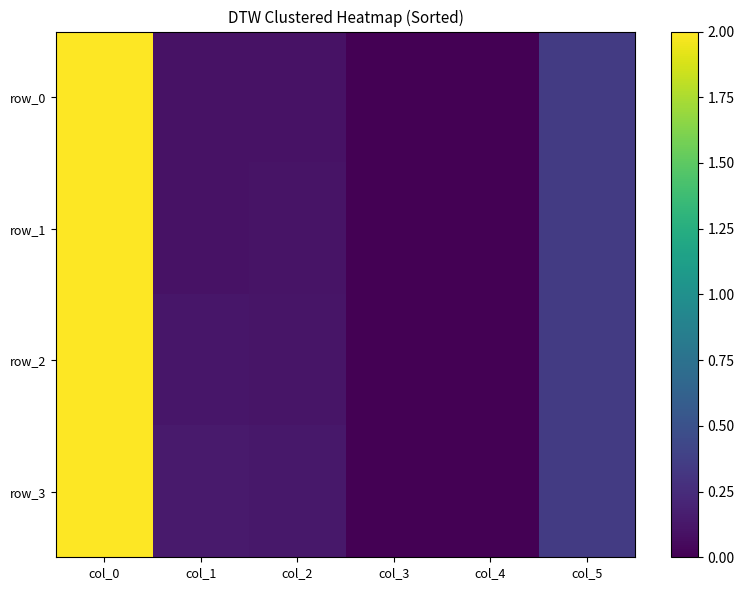

What is the difference between the row_2 values at col_5 and col_1?

0.2